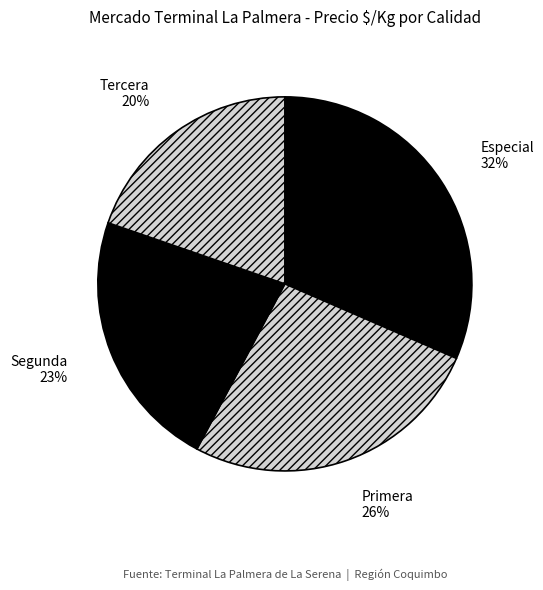

To the nearest percent, what is the combined percentage of Primera and Segunda?

49%